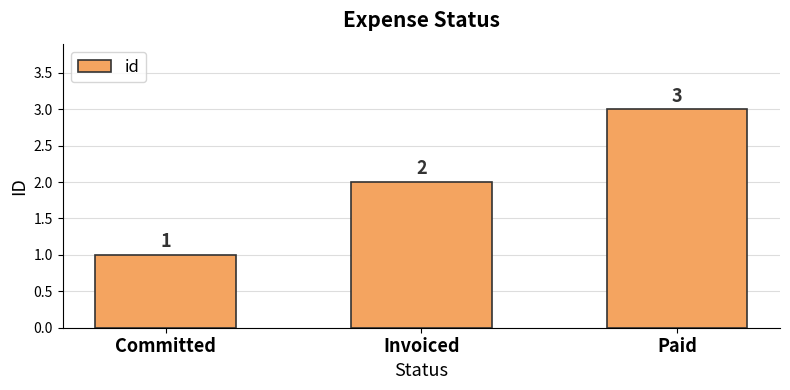

What is the average value?

2